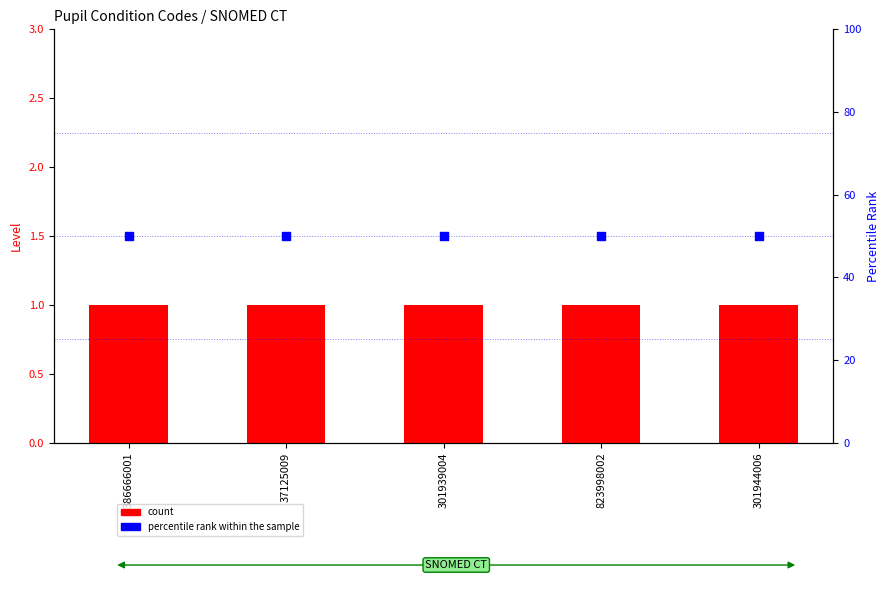

At which category is the sum across all series the highest?

386666001